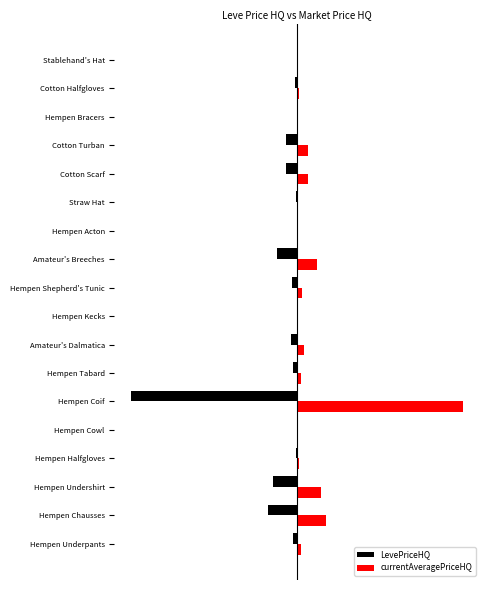

What is the smallest value displayed?

-100.0